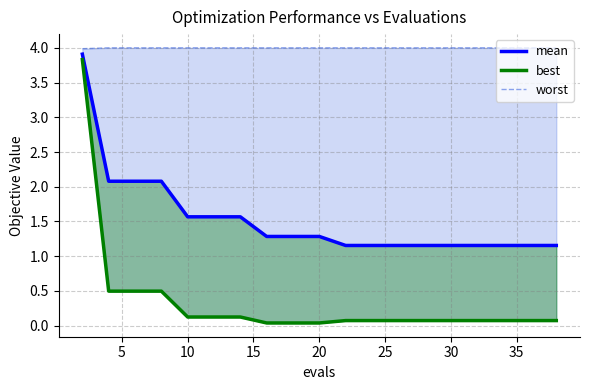

True or false: mean and best cross at least once.

False